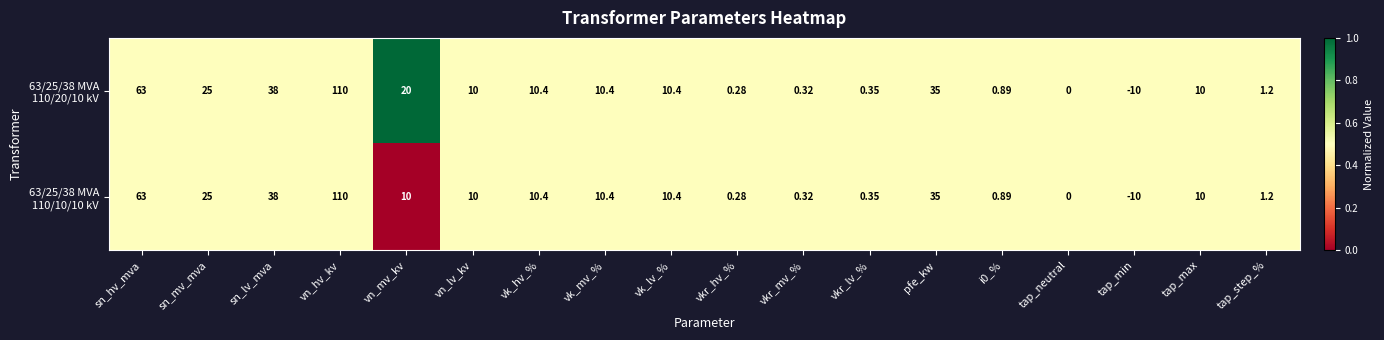

At which category does the chart reach its minimum across all series?

tap_min